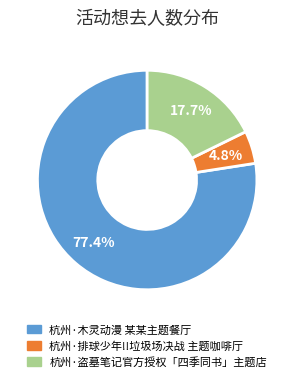

The 杭州·盗墓笔记官方授权「四季同书」主题店 slice represents 18% of the pie. True or false?

True